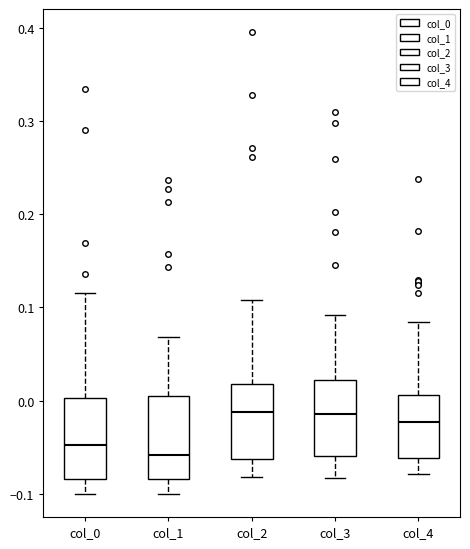

Reading left to right, read every box against the y-axis: the position of its median line, the range the box covers, and the ends of its whiskers. The values are not printed on the chart, so give them approximately, as read against the axis.

col_0: median -0.05, box -0.08 to 0.00, whiskers -0.10 to 0.12
col_1: median -0.06, box -0.08 to 0.00, whiskers -0.10 to 0.07
col_2: median -0.01, box -0.06 to 0.02, whiskers -0.08 to 0.11
col_3: median -0.01, box -0.06 to 0.02, whiskers -0.08 to 0.09
col_4: median -0.02, box -0.06 to 0.01, whiskers -0.08 to 0.08